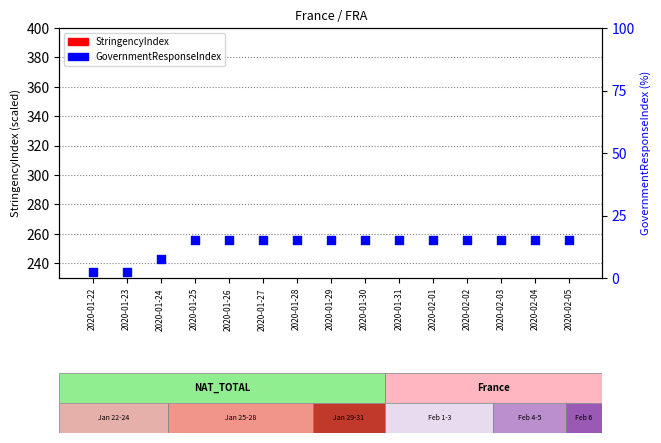

What are all the series names shown in the legend?

StringencyIndex, GovernmentResponseIndex